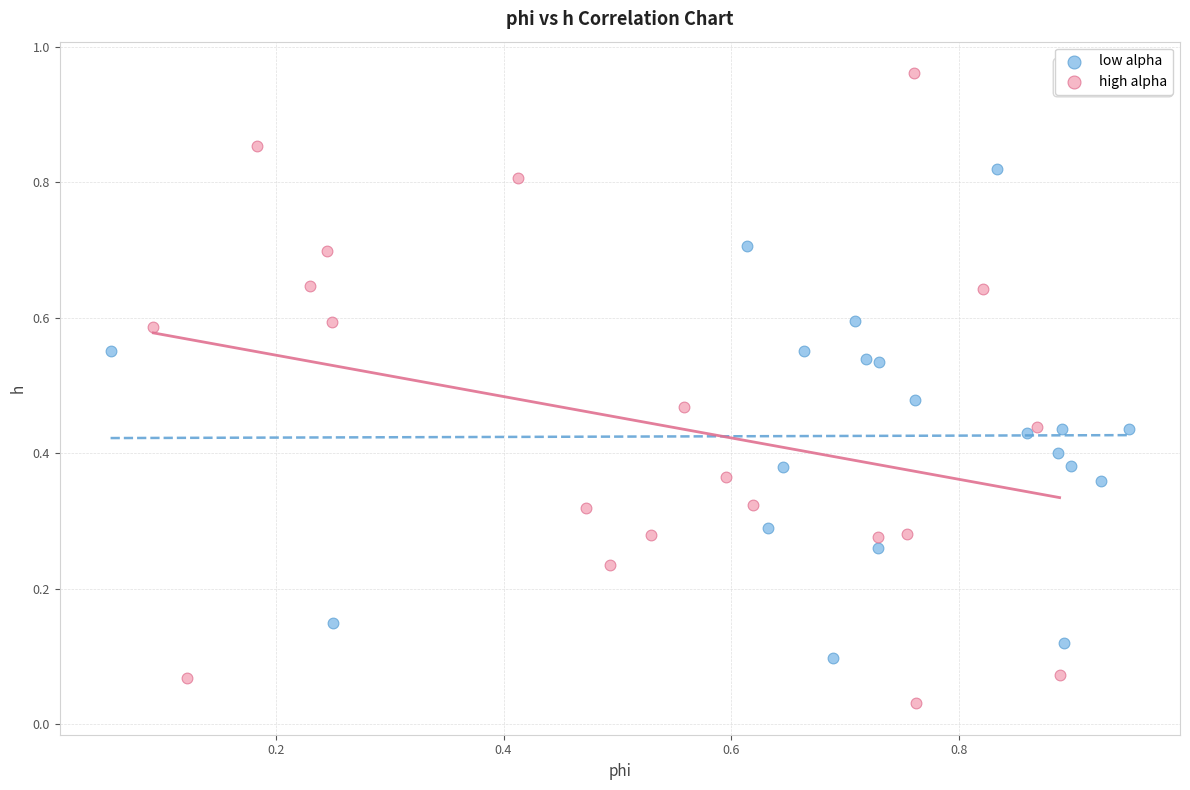

What are all the series names shown in the legend?

low alpha, high alpha